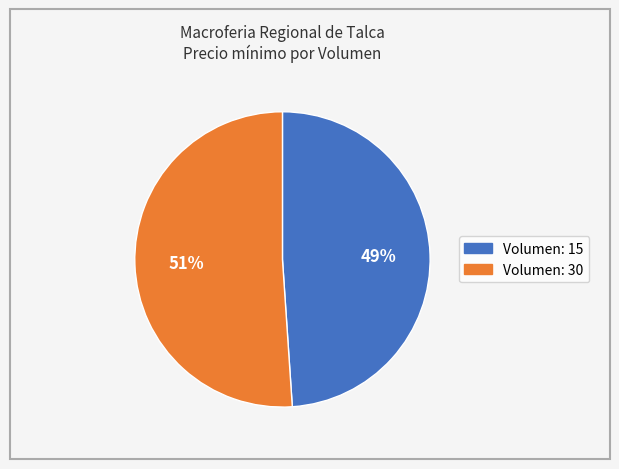

Is there a majority slice in this chart?

Yes